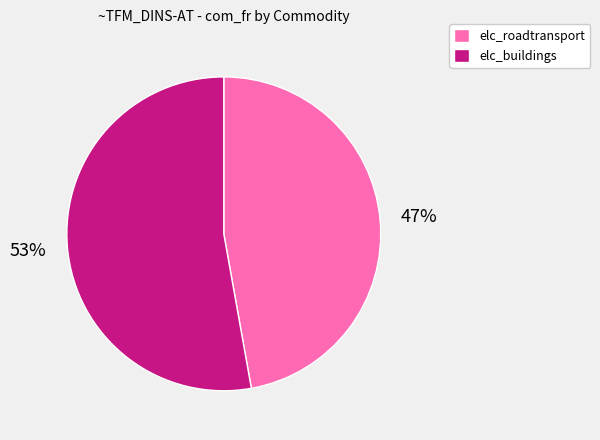

To the nearest percent, what portion does elc_roadtransport represent?

47%